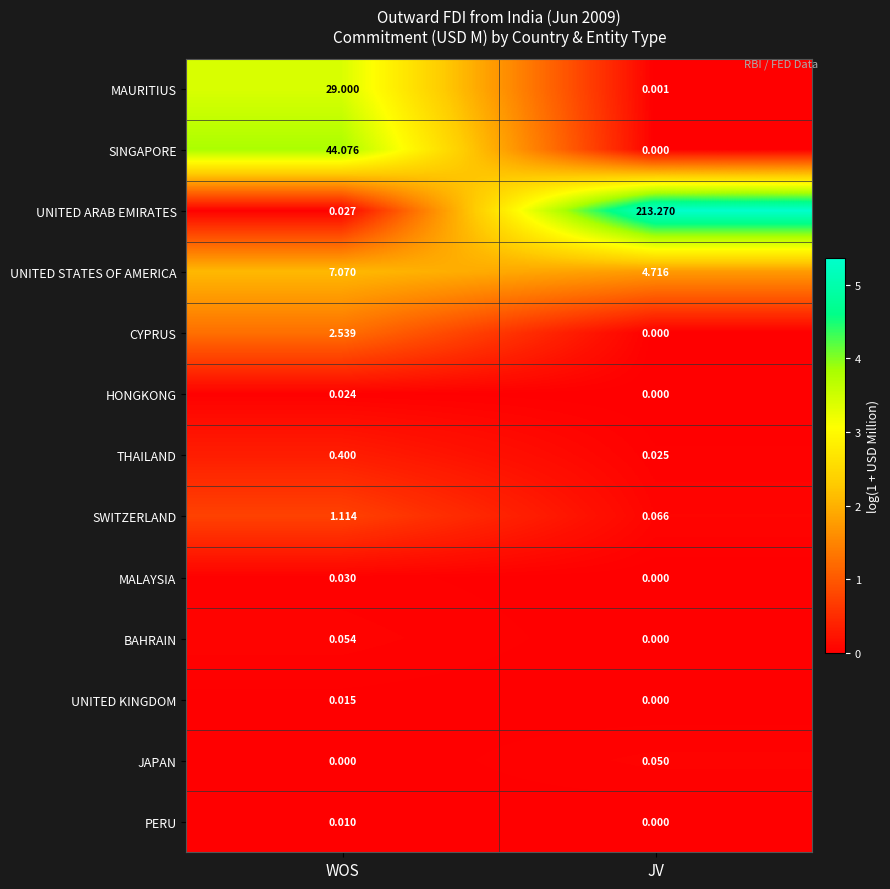

List the series in order of their peak value, lowest first.

PERU, UNITED KINGDOM, HONGKONG, MALAYSIA, JAPAN, BAHRAIN, THAILAND, SWITZERLAND, CYPRUS, UNITED STATES OF AMERICA, MAURITIUS, SINGAPORE, UNITED ARAB EMIRATES